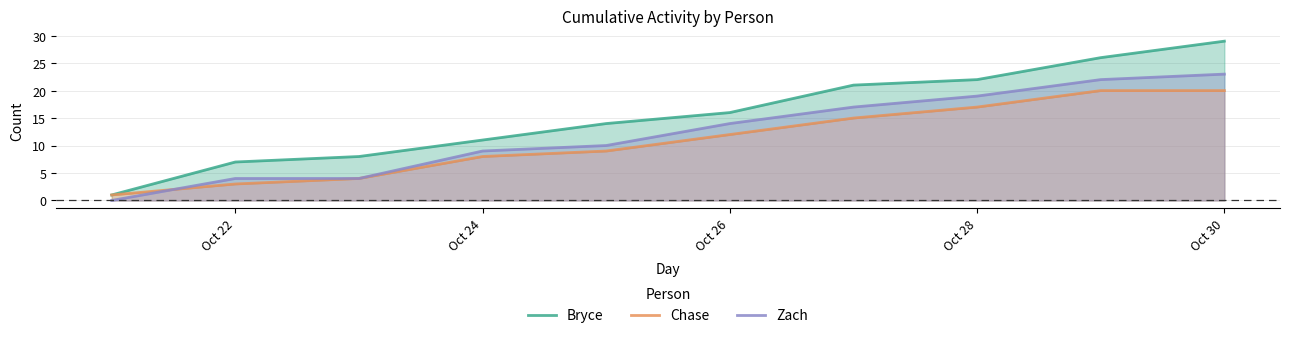

At which label does Zach reach its peak?

Oct 30